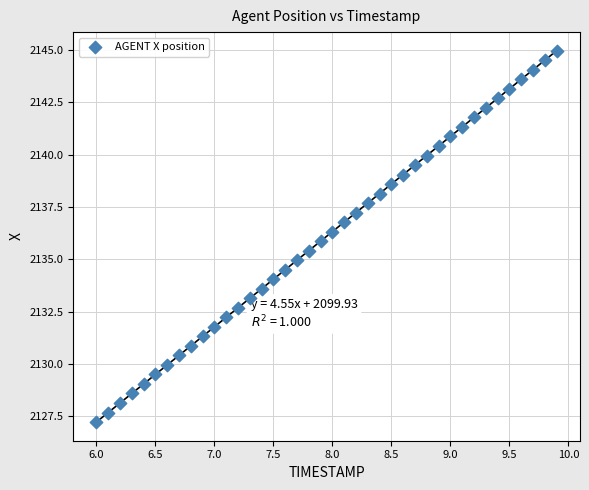

What is the range of X values (max minus min)?

3.9